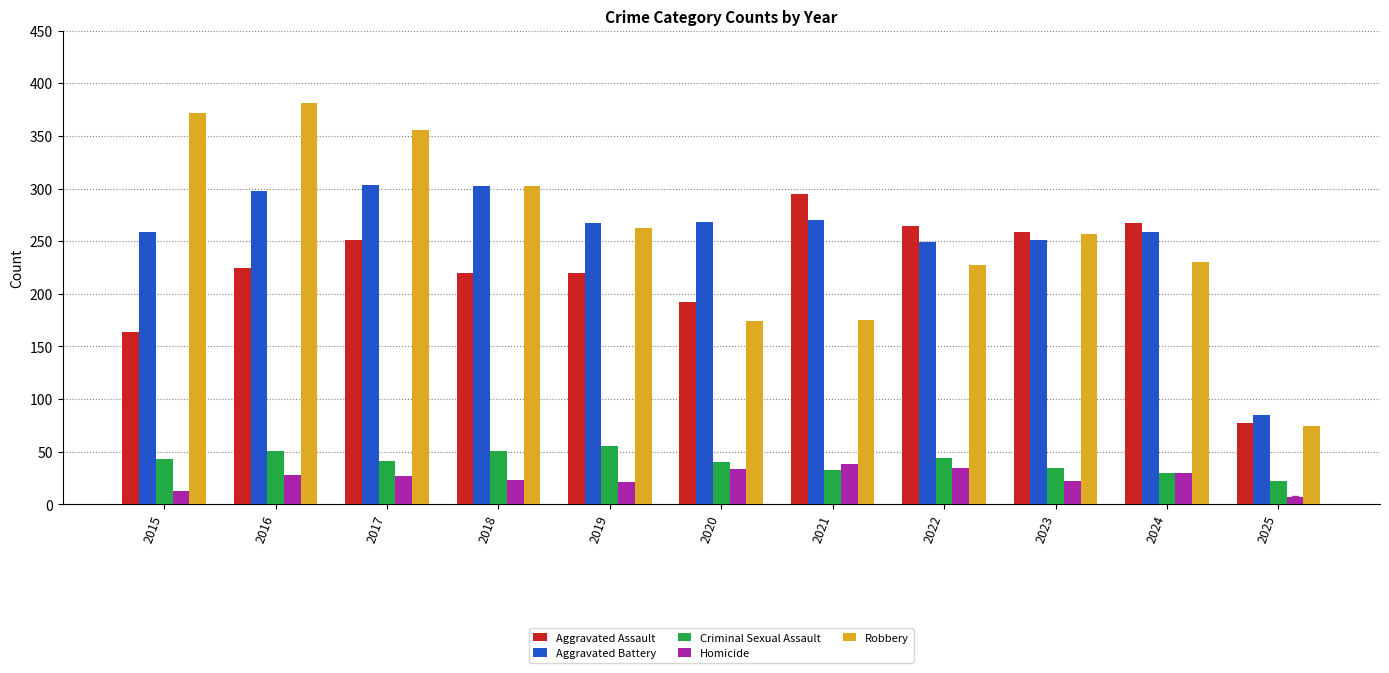

What is the highest value of the Aggravated Assault series?

295